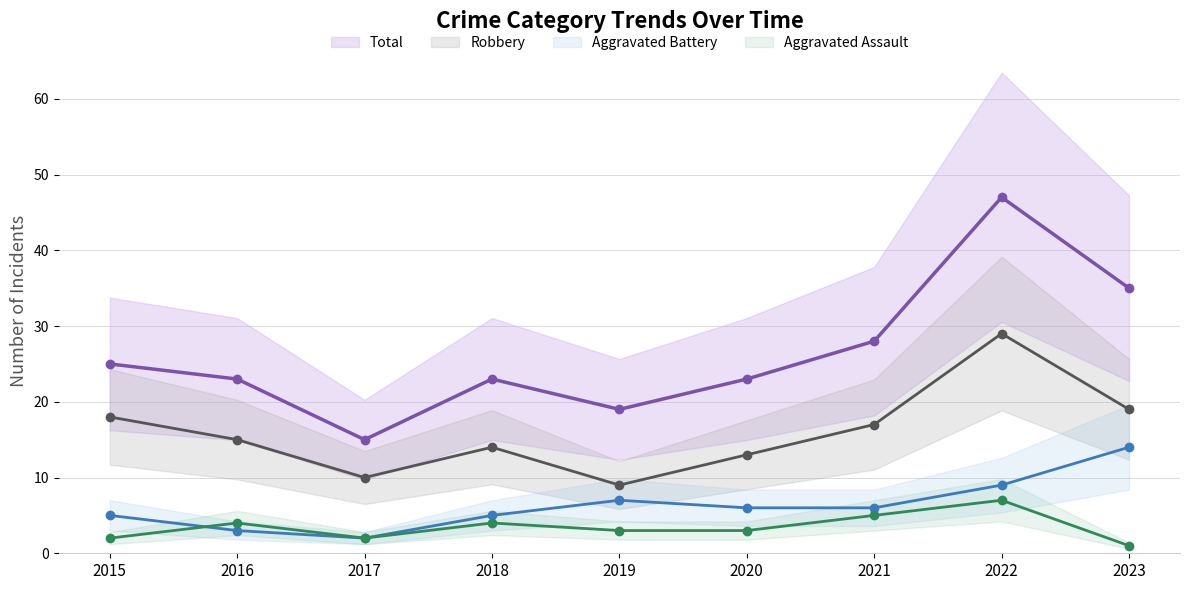

Reading left to right, transcribe all the data shown in this chart.

Total: 25	23	15	23	19	23	28	47	35
Robbery: 18	15	10	14	9	13	17	29	19
Aggravated Battery: 5	3	2	5	7	6	6	9	14
Aggravated Assault: 2	4	2	4	3	3	5	7	1